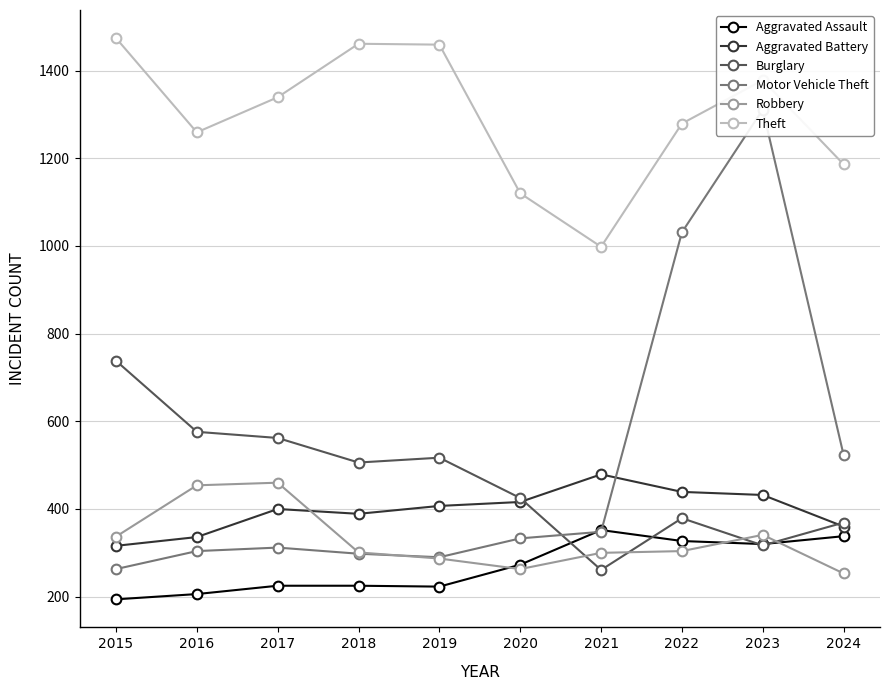

List the series in order of their peak value, highest first.

Theft, Motor Vehicle Theft, Burglary, Aggravated Battery, Robbery, Aggravated Assault